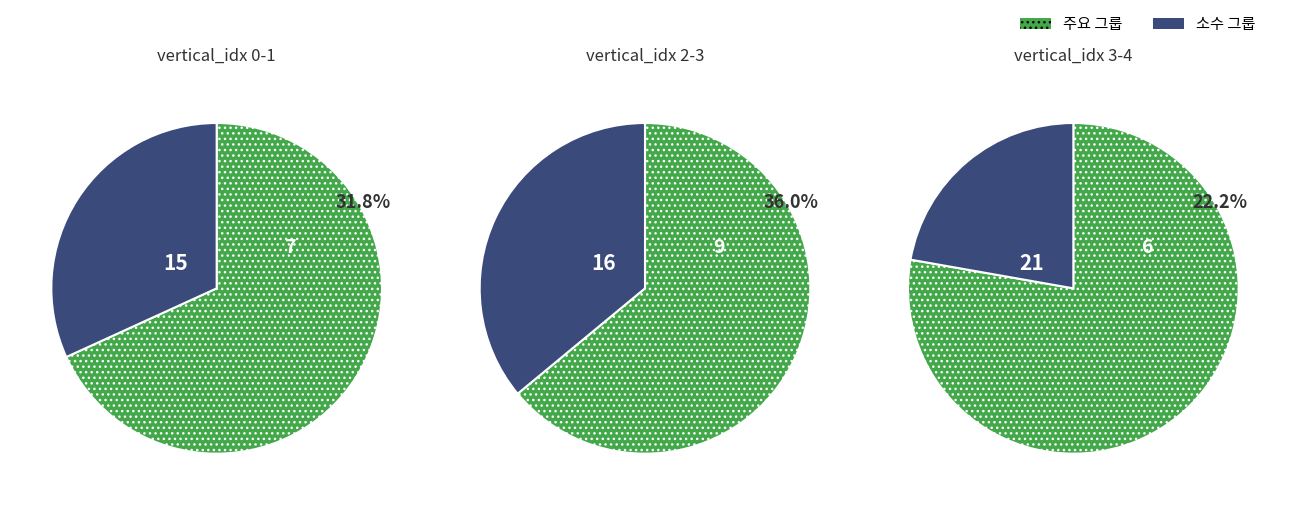

To the nearest percent, what is the combined percentage of 2 and 4?

37%